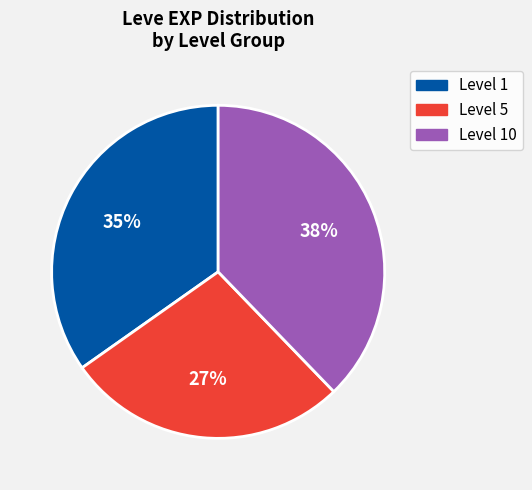

Which slice is the smallest?

Level 5